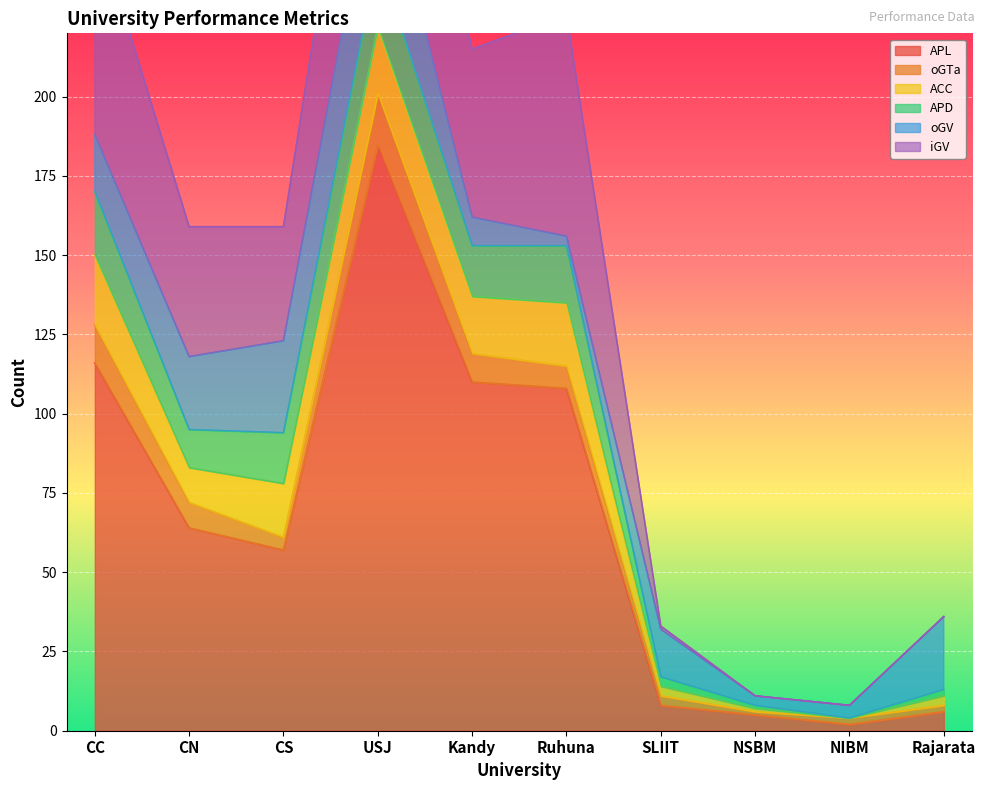

Is it true that APL equals 36 at CC?

False